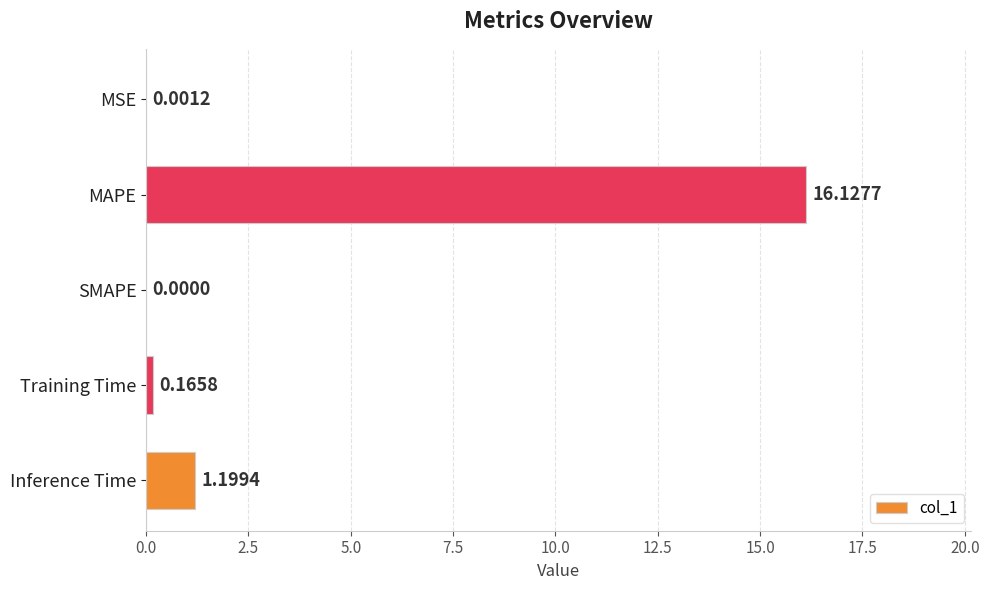

At which label is the value closest to 8?

Inference Time